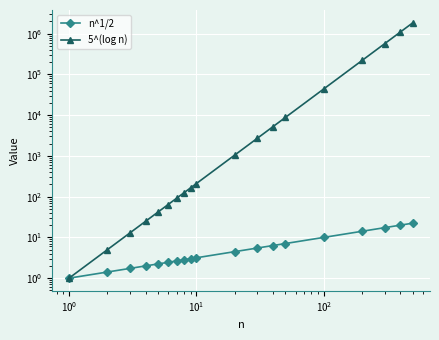

How many categories are shown in the chart?

19